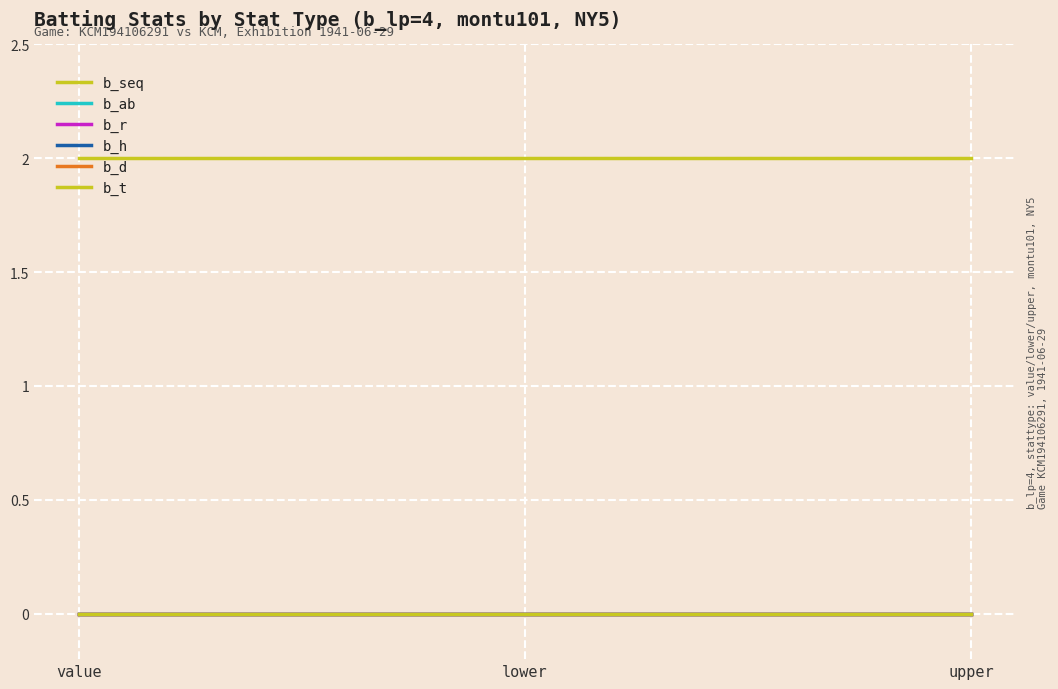

List the labels in order of b_r value, smallest first.

value, lower, upper